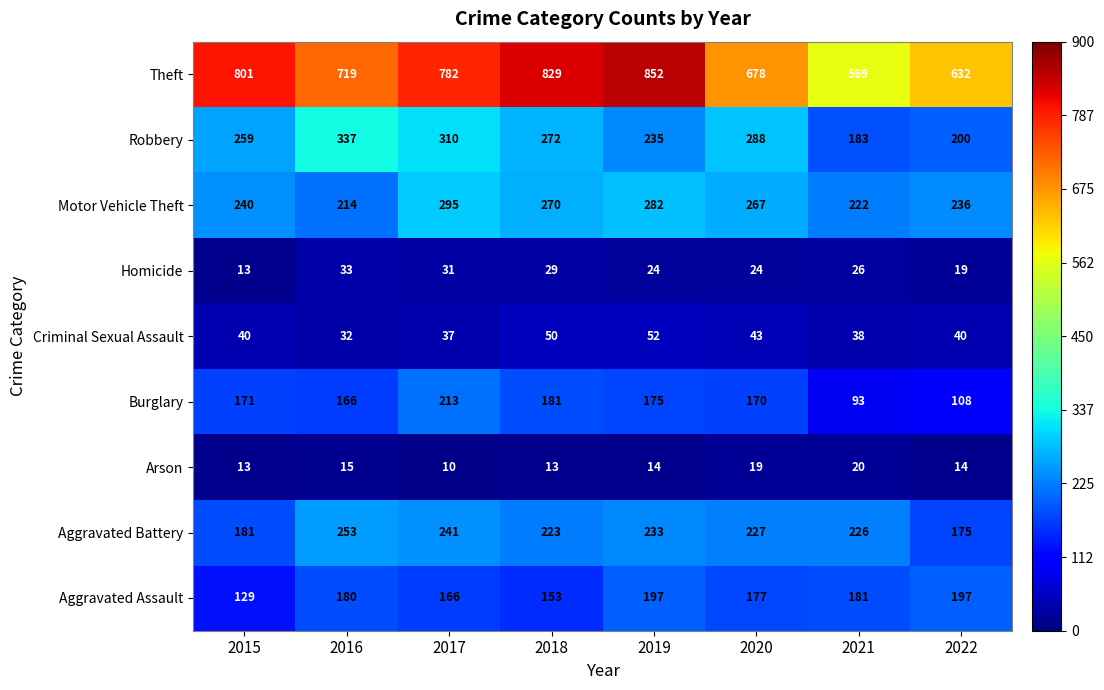

What is the difference between the second highest and second lowest values in the Robbery series?

110